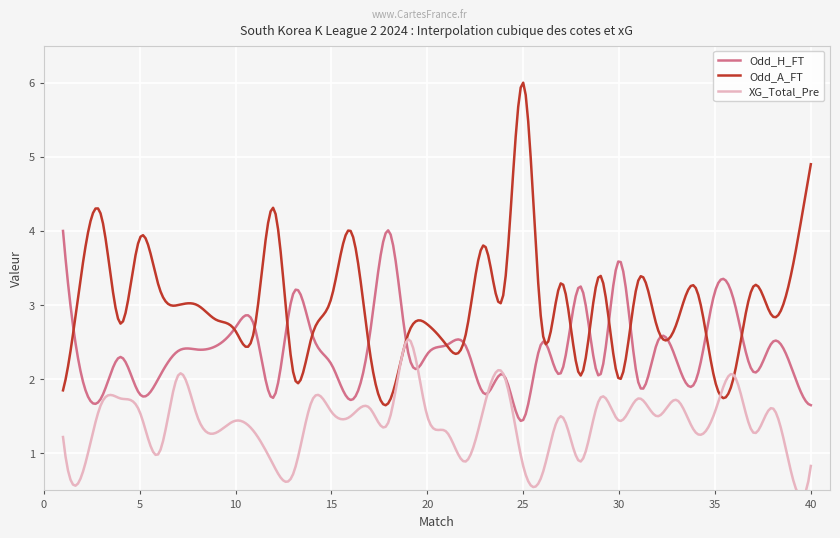

Reading left to right, list all the values displayed in this chart.

Odd_H_FT: 1=4.0	2=2.0	3=1.8	4=2.3	5=1.8	6=2.0	7=2.4	8=2.4	9=2.5	10=2.7	11=2.7	12=1.8	13=3.1	14=2.6	15=2.2	16=1.7	17=2.6	18=4.0	19=2.4	20=2.3	21=2.5	22=2.5	23=1.8	24=2.0	25=1.4	26=2.5	27=2.1	28=3.2	29=2.0	30=3.6	31=2.0	32=2.5	33=2.2	34=2.0	35=3.2	36=3.0	37=2.1	38=2.5	39=2.1	40=1.6
Odd_A_FT: 1=1.9	2=3.5	3=4.2	4=2.8	5=3.9	6=3.2	7=3.0	8=3.0	9=2.8	10=2.6	11=2.7	12=4.3	13=2.1	14=2.6	15=3.1	16=4.0	17=2.4	18=1.7	19=2.6	20=2.7	21=2.5	22=2.6	23=3.8	24=3.2	25=6.0	26=2.6	27=3.3	28=2.0	29=3.4	30=2.0	31=3.3	32=2.7	33=2.8	34=3.2	35=2.0	36=2.0	37=3.2	38=2.9	39=3.5	40=4.9
XG_Total_Pre: 1=1.2	2=0.7	3=1.7	4=1.7	5=1.6	6=1.0	7=2.0	8=1.5	9=1.3	10=1.4	11=1.3	12=0.8	13=0.7	14=1.7	15=1.6	16=1.5	17=1.6	18=1.4	19=2.5	20=1.5	21=1.3	22=0.9	23=1.7	24=2.0	25=0.8	26=0.7	27=1.5	28=0.9	29=1.7	30=1.4	31=1.7	32=1.5	33=1.7	34=1.3	35=1.6	36=2.0	37=1.3	38=1.6	39=0.7	40=0.8